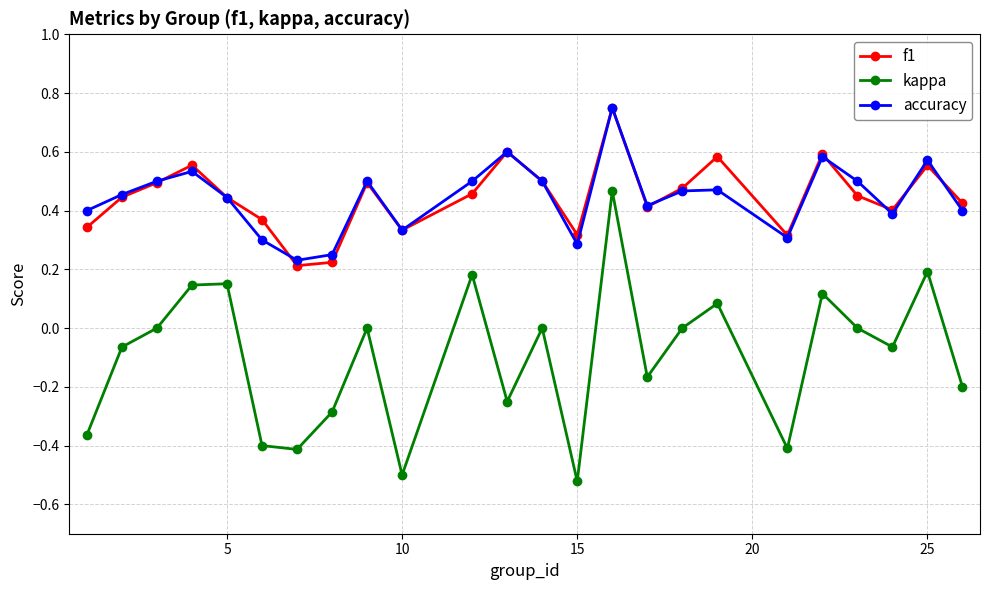

At how many categories does at least one series exceed 0?

24